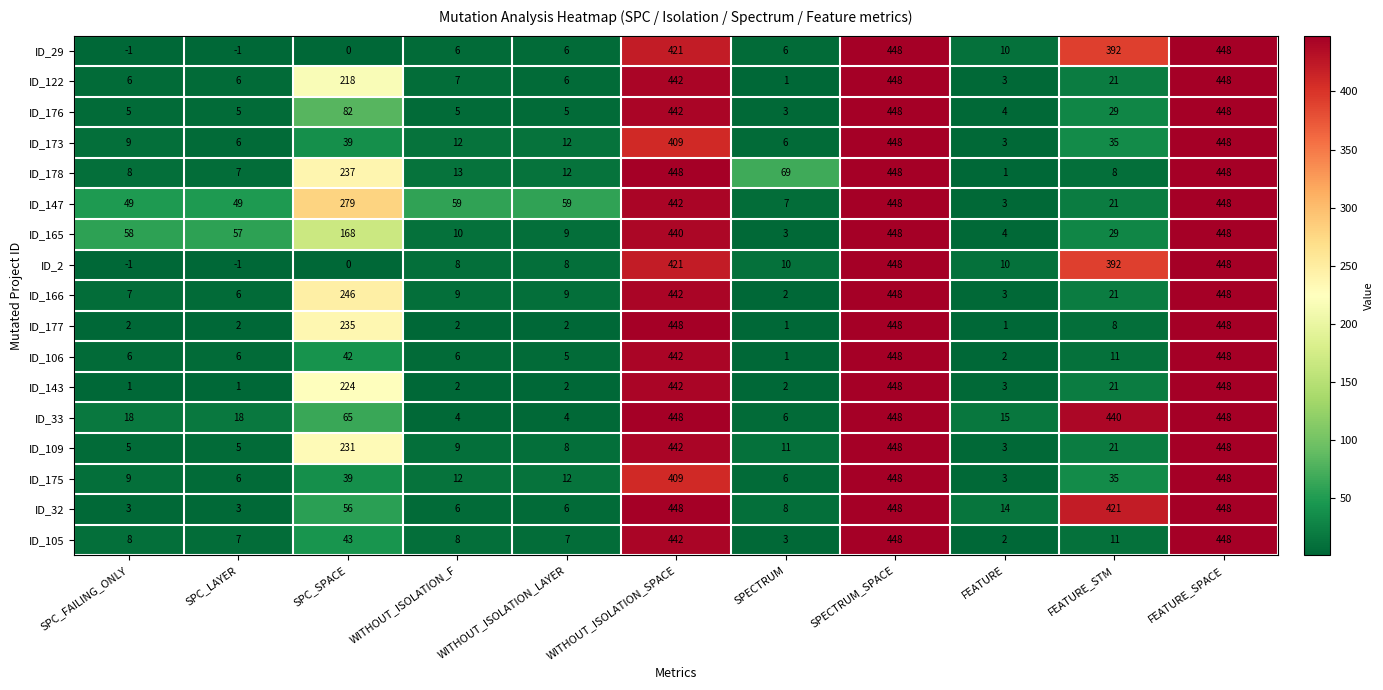

What is the greatest value displayed?

448